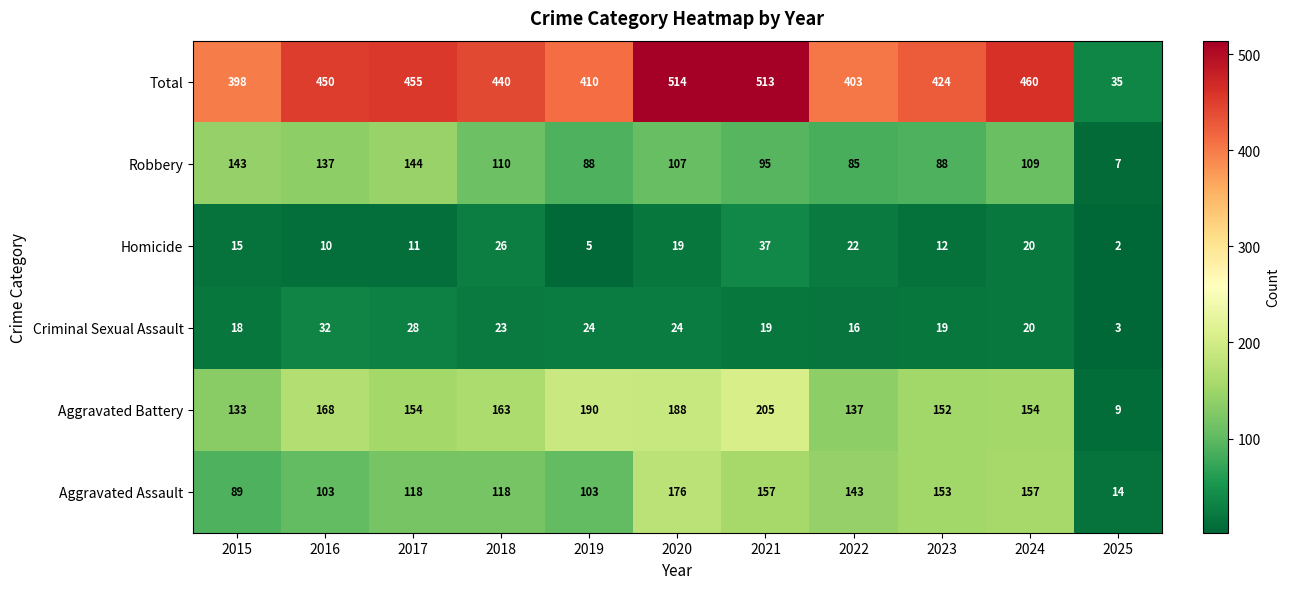

What is the total value across all series at 2022?

806